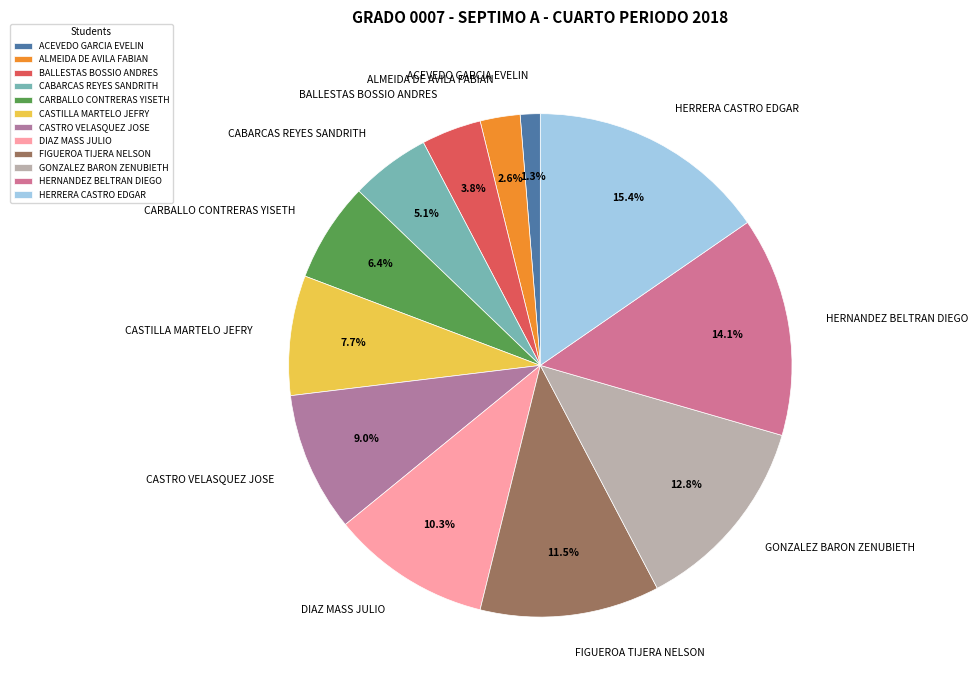

How many segments does this pie chart have?

12